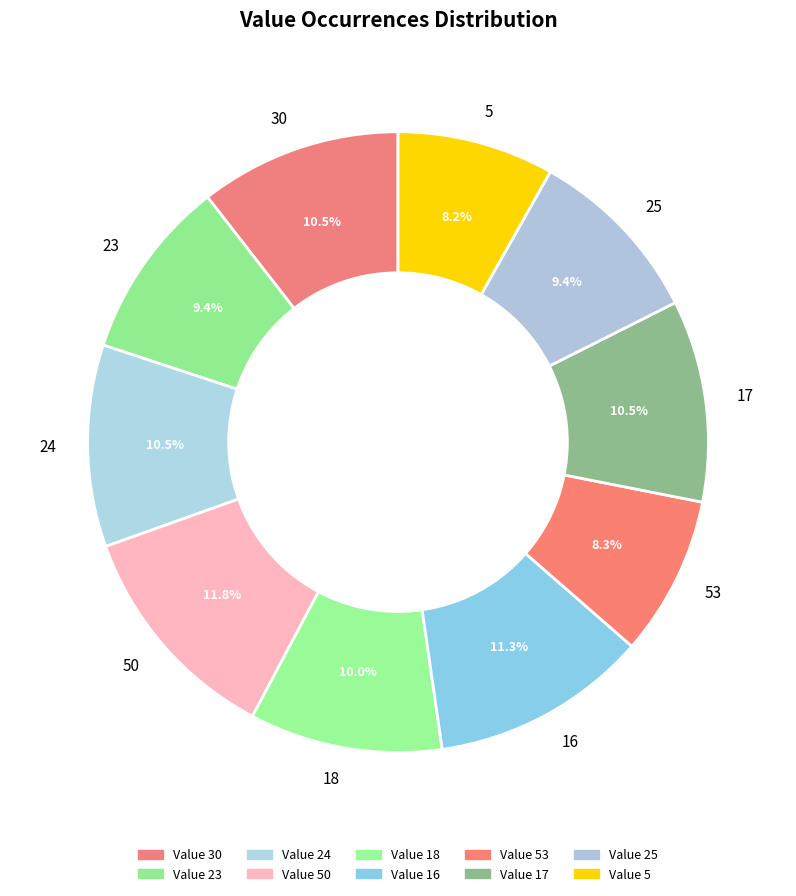

Between 16 and 17, which is larger?

16